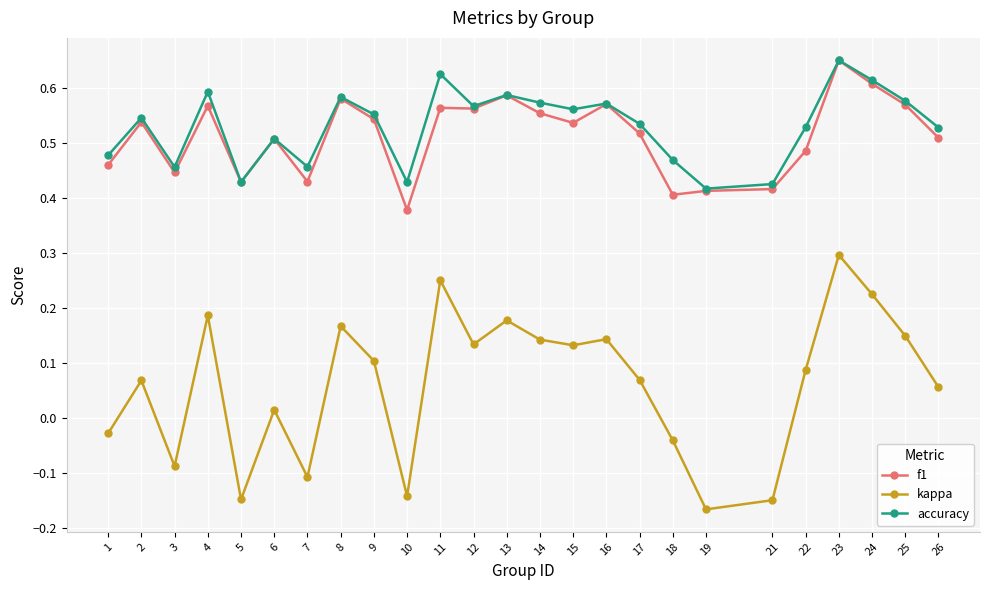

True or false: kappa and f1 cross at least once.

False